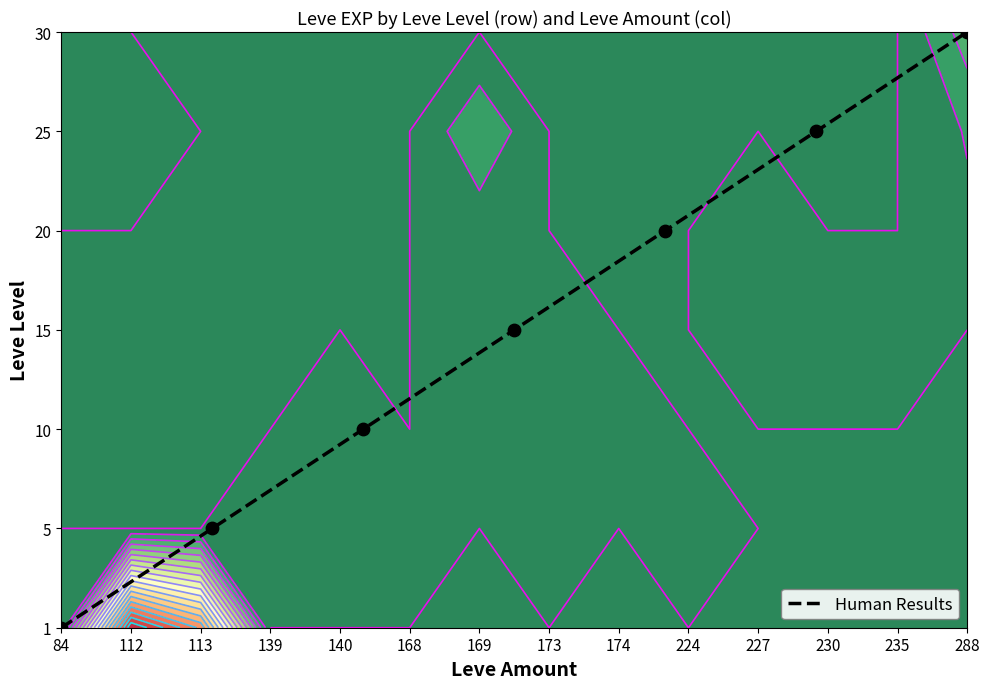

What is the maximum value shown in the chart?

6